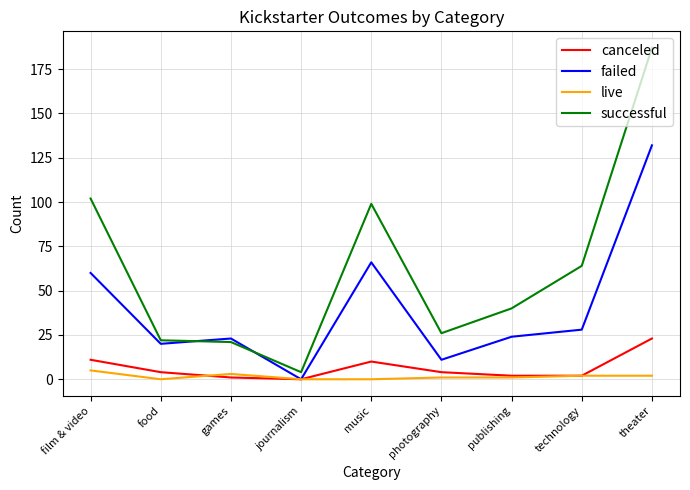

True or false: successful has a value of 112 at technology.

False